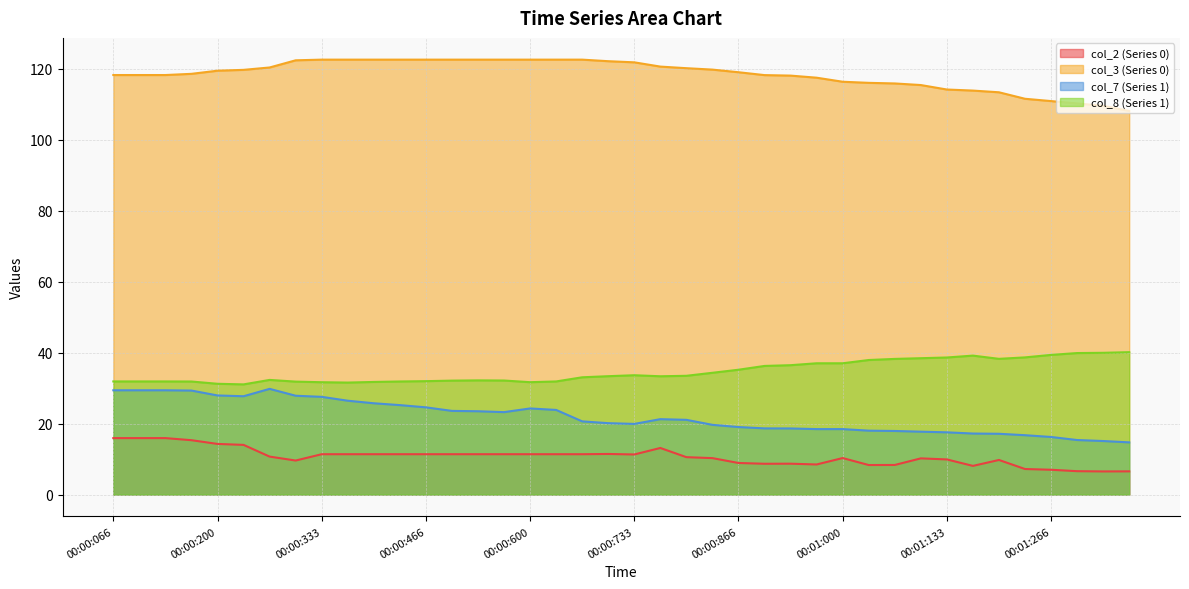

How many data points in col_2 (Series 0) are less than 11?

20